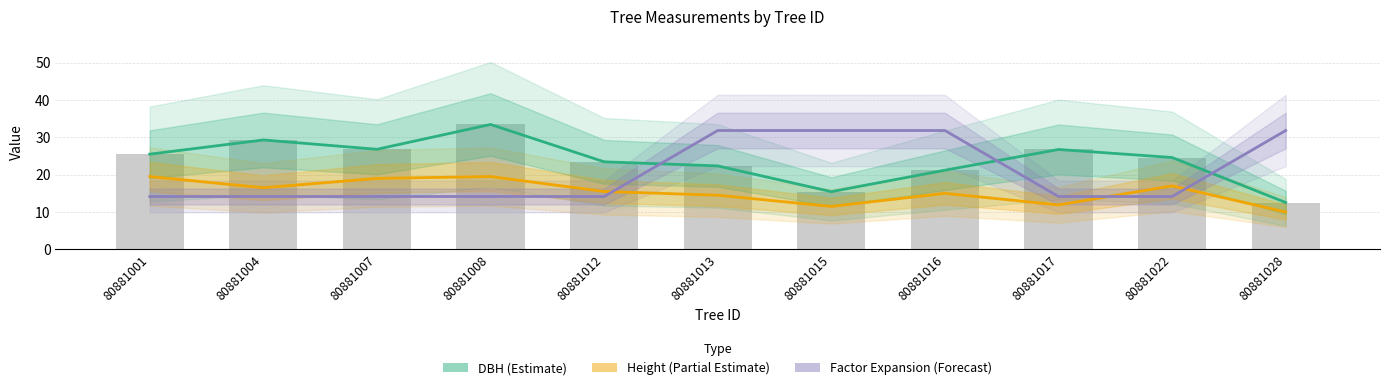

Which category has the lowest value across all series?

80881028